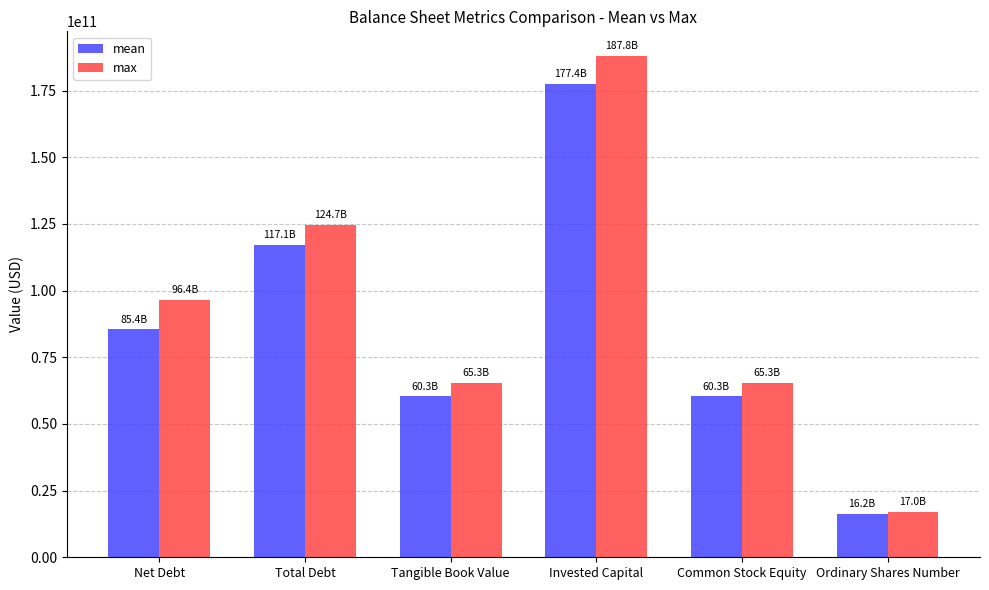

Which category has the lowest value across all series?

Ordinary Shares Number